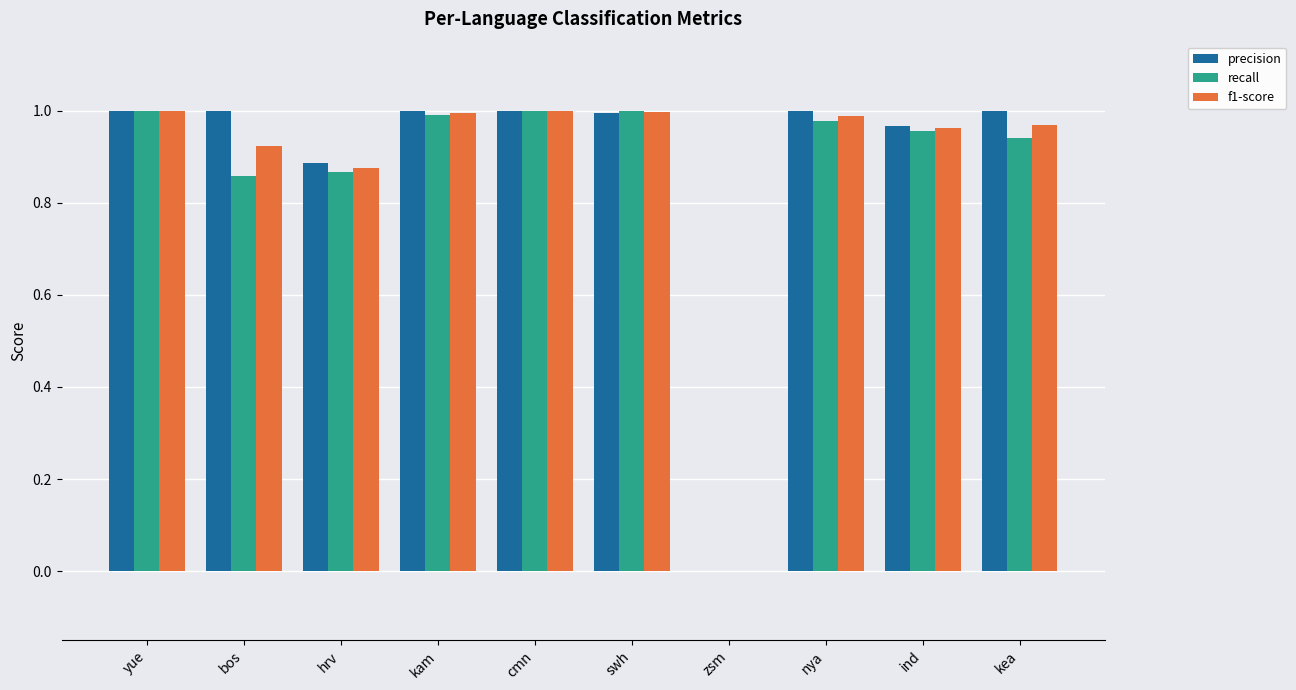

What is the sum of all f1-score values?

8.7